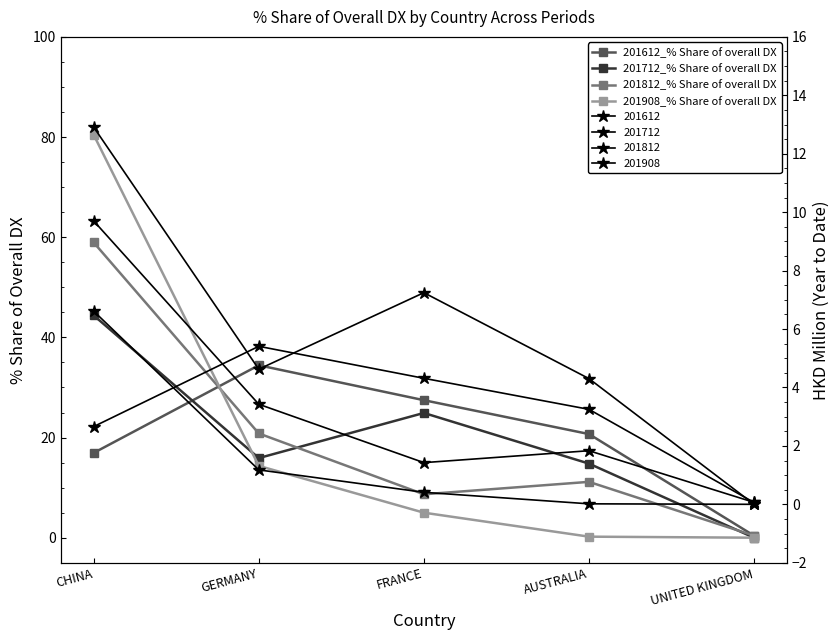

True or false: 201908_% Share of overall DX has a value of 8.9 at GERMANY.

False